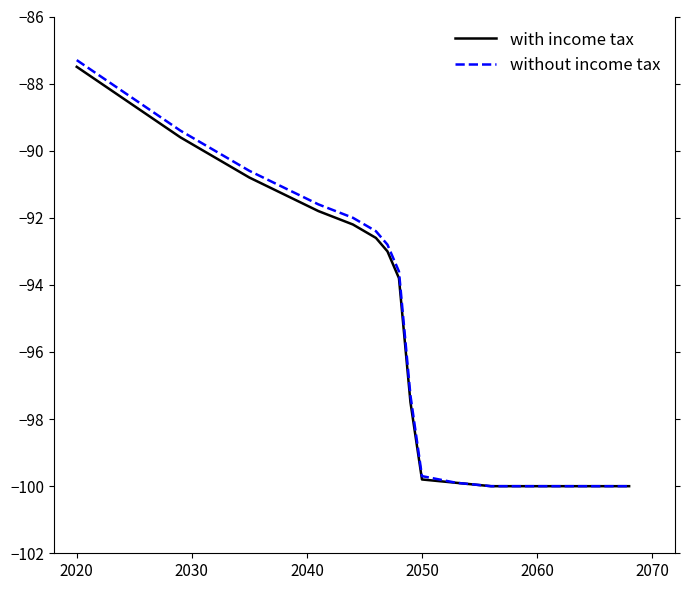

What is the minimum value shown in the chart?

-100.0